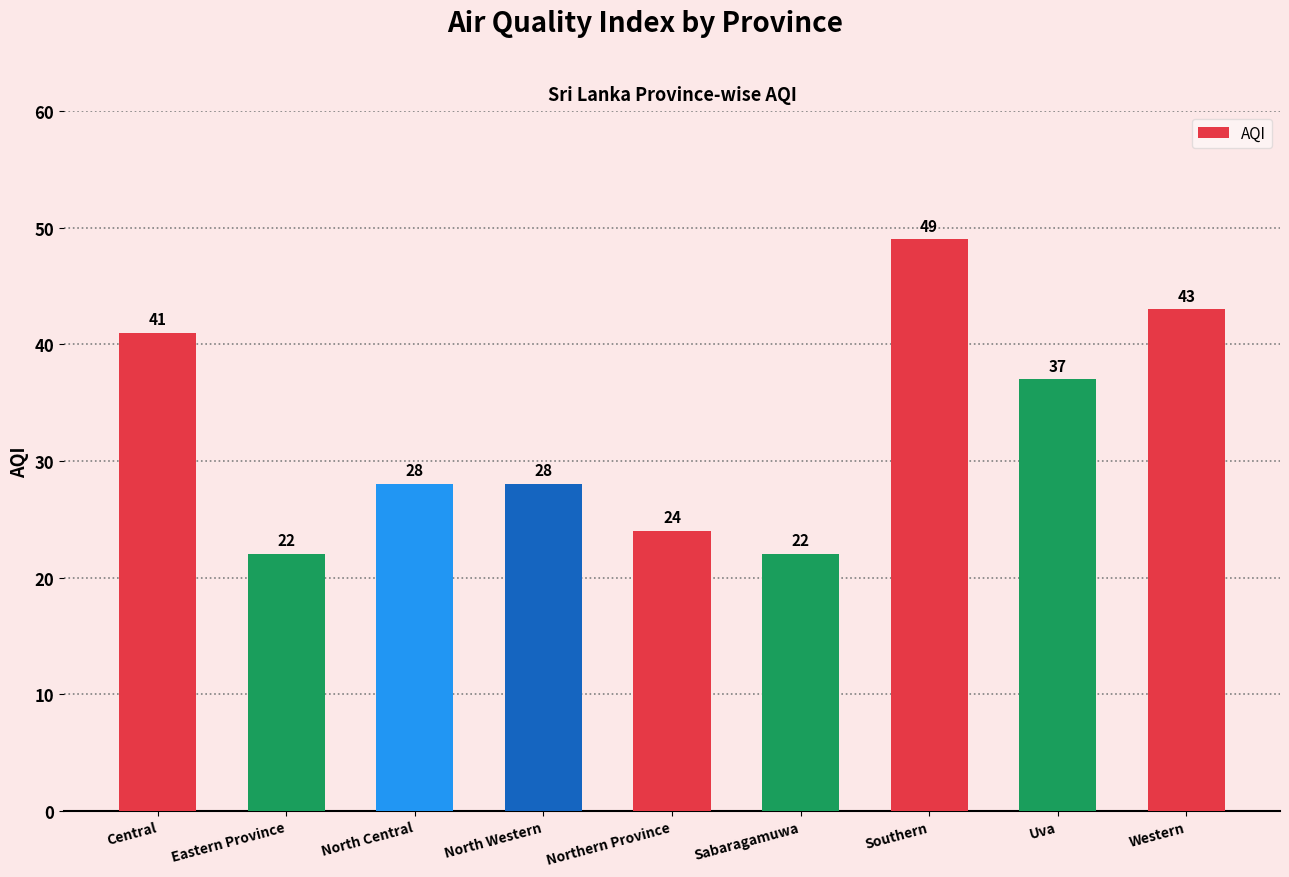

What is the sum of all values?

294